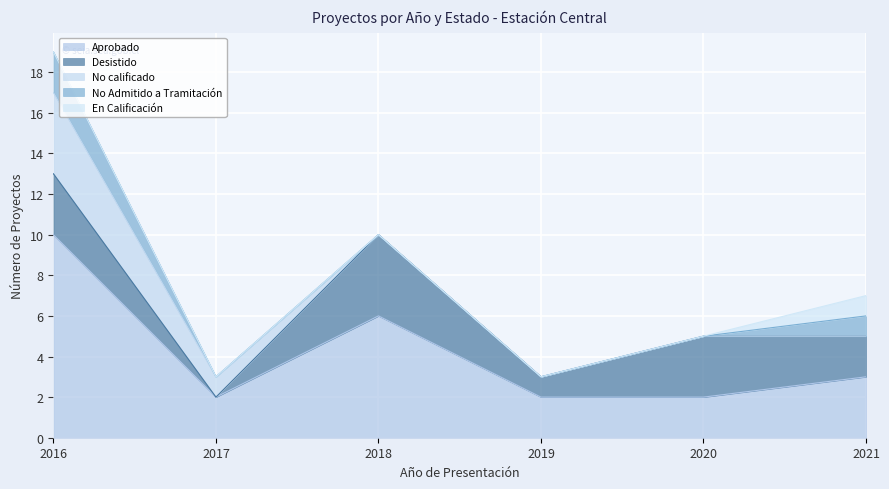

At which category does the chart reach its minimum across all series?

2017